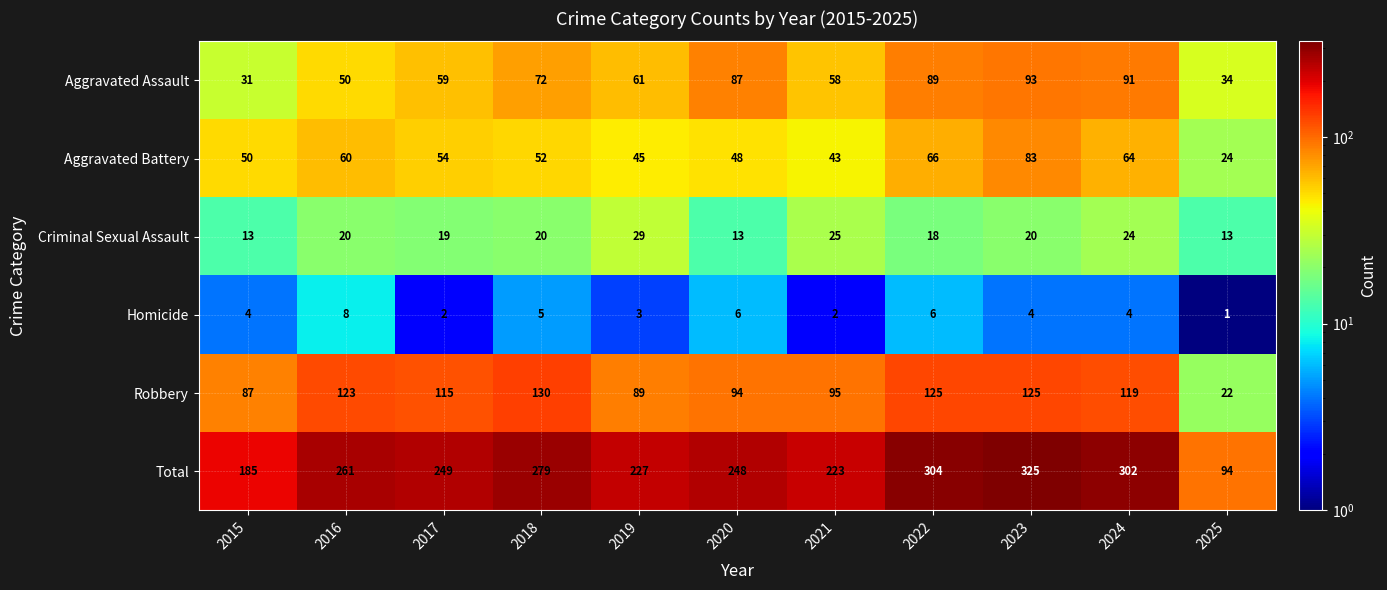

What is the difference between the highest and lowest values at 2018?

274